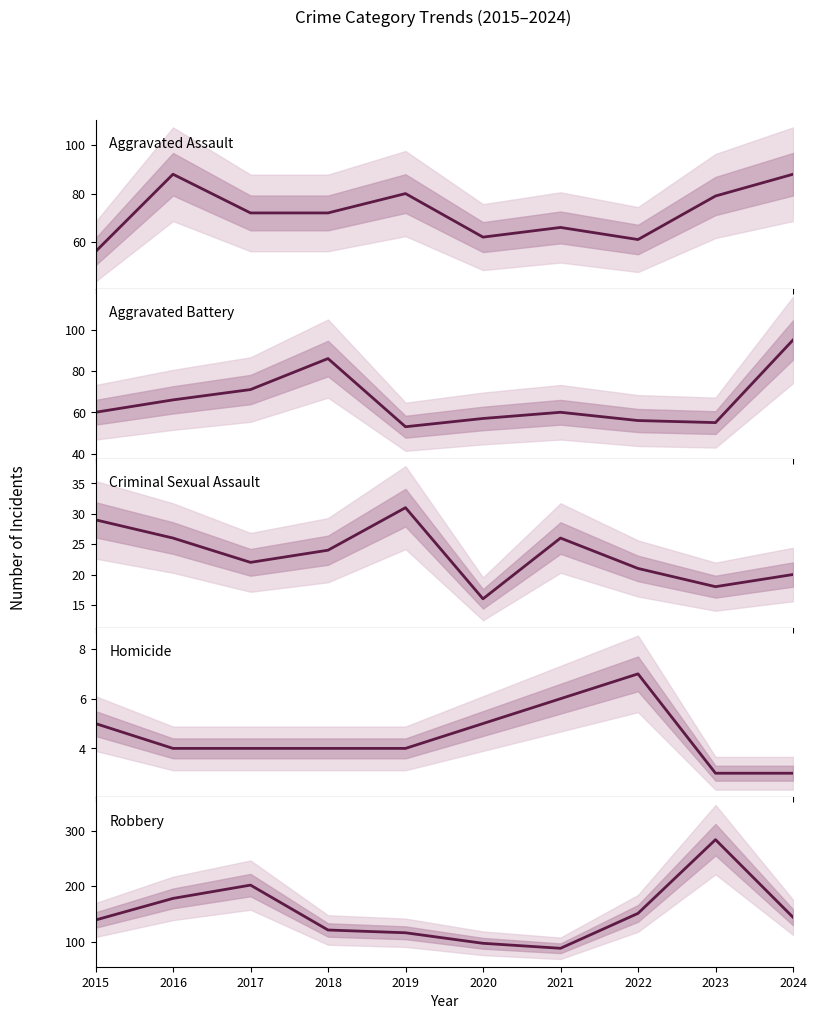

How many data points does each series have?

10